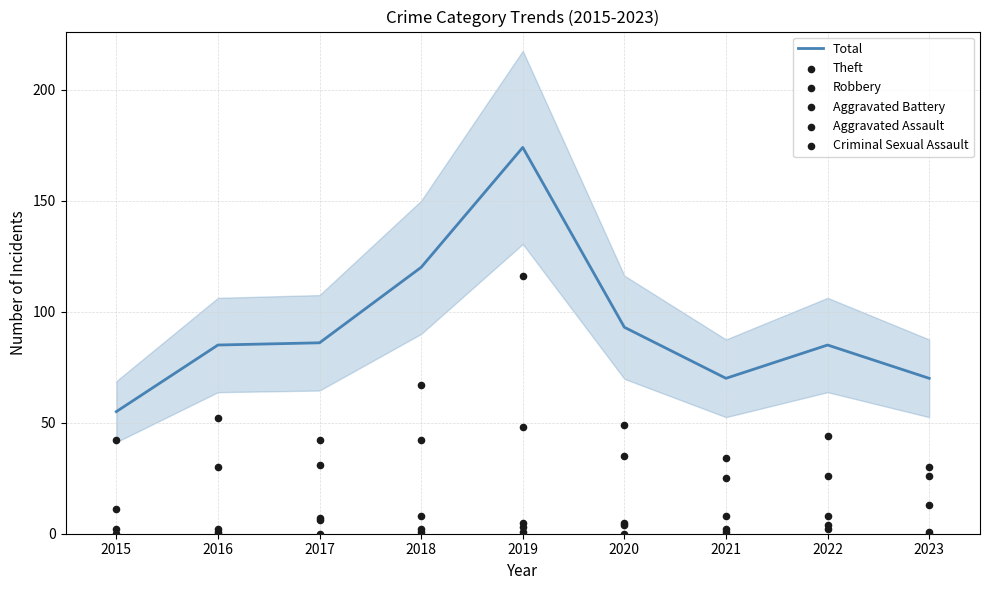

At which category is the sum across all series the highest?

2019